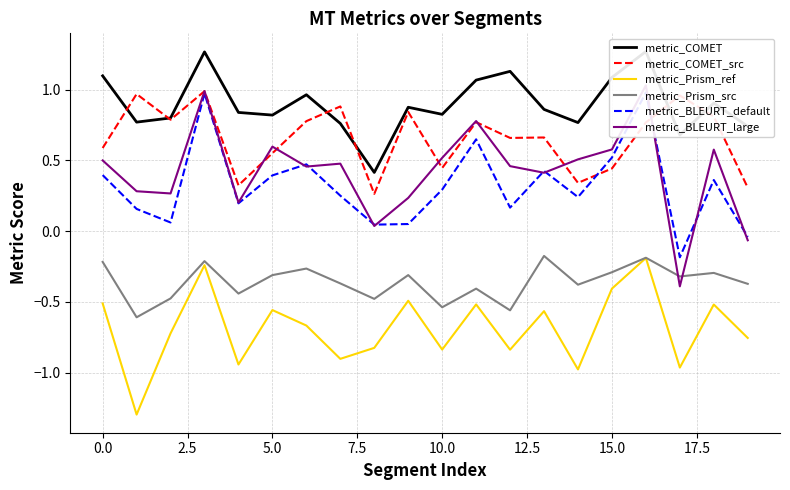

True or false: metric_Prism_src and metric_COMET_src intersect in this chart.

False